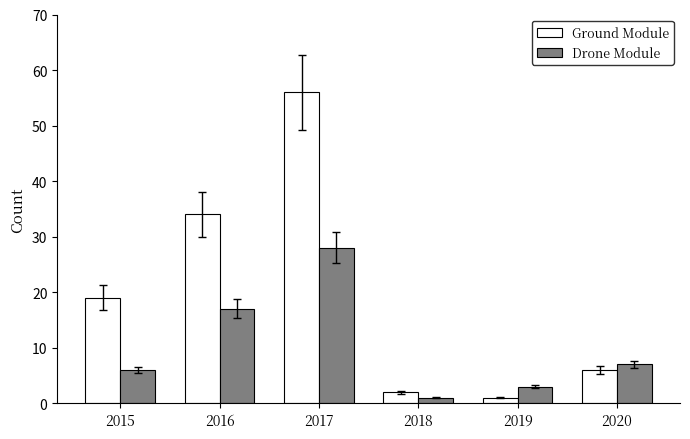

List the labels in order of Ground Module value, largest first.

2017, 2016, 2015, 2020, 2018, 2019